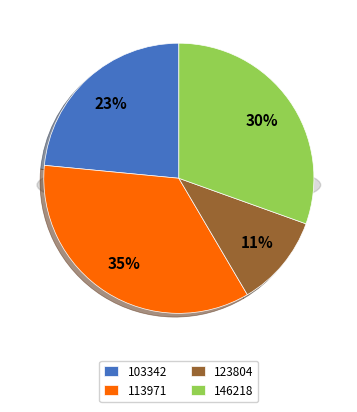

Does any single category account for the majority?

No